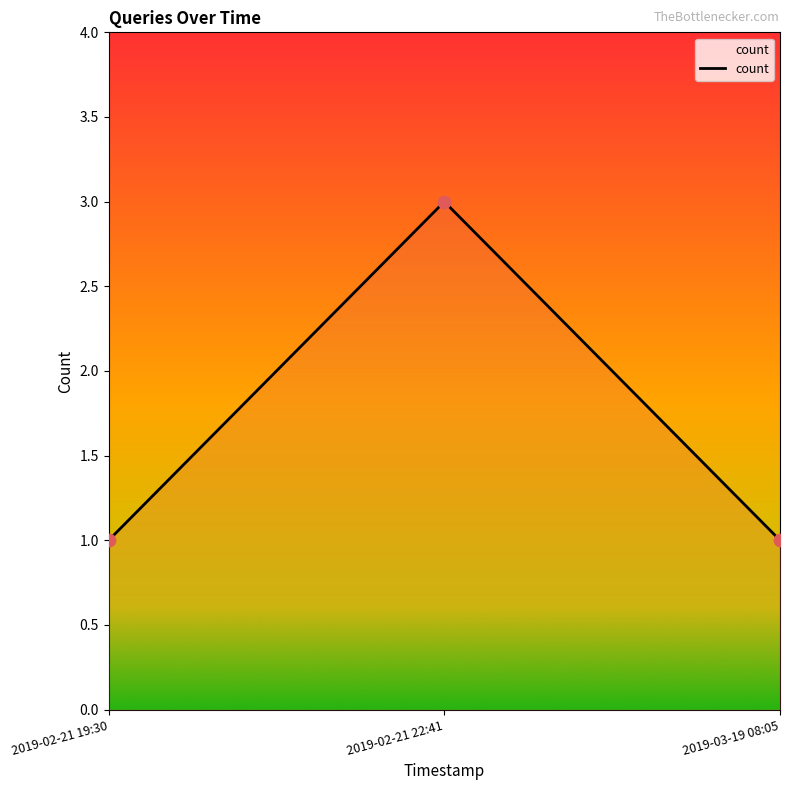

Between 2019-02-21 22:41 and 2019-02-21 19:30, which is larger?

2019-02-21 22:41